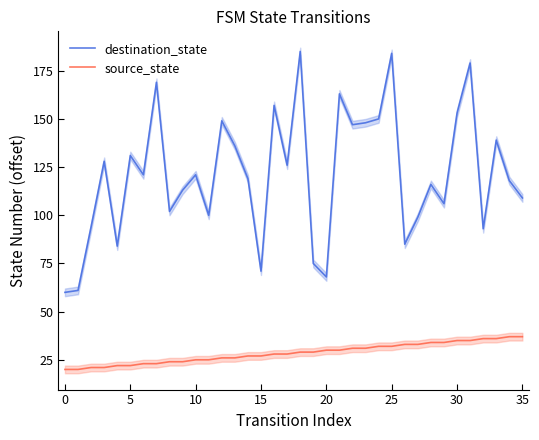

True or false: source_state and destination_state cross at least once.

False